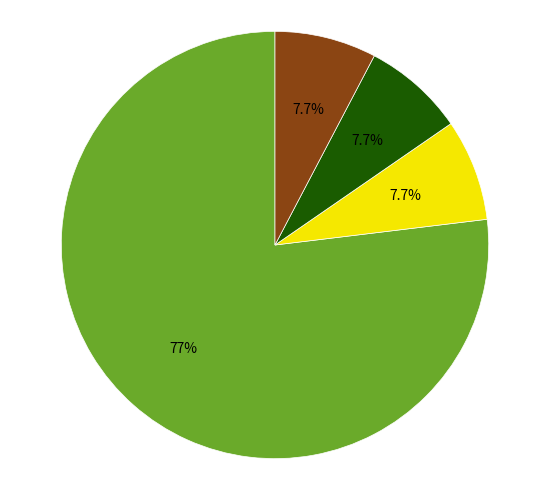

Is there a majority slice in this chart?

Yes